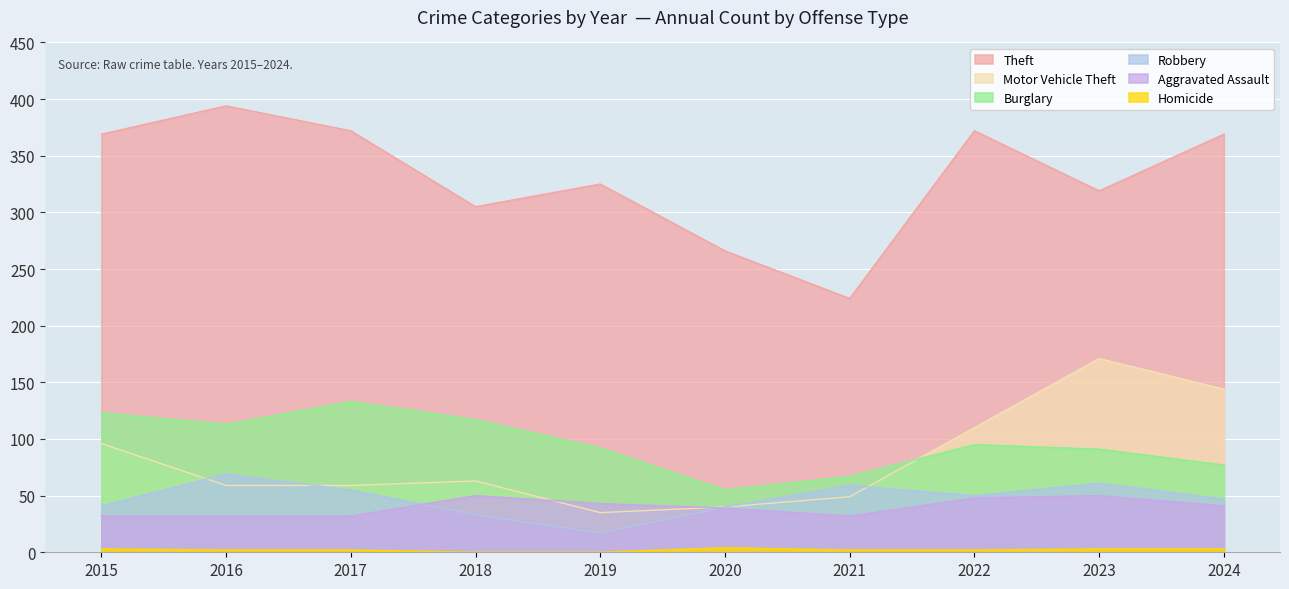

What is the total value across all series at 2016?

669